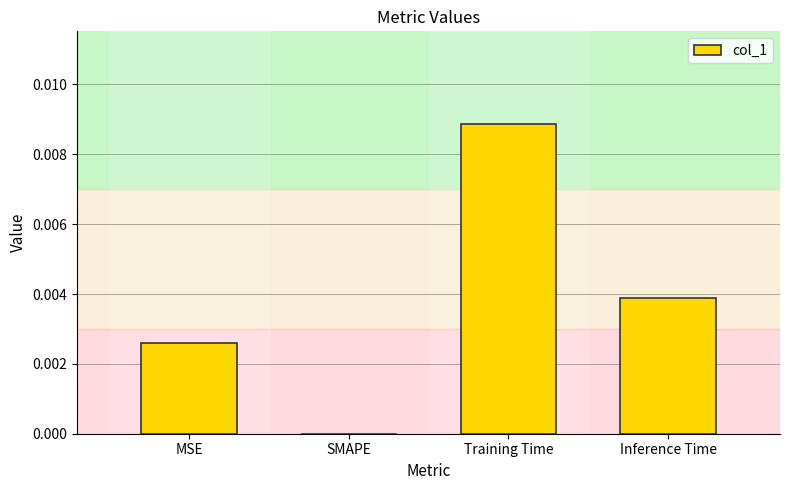

Count the values in the range 0 to 1.

4